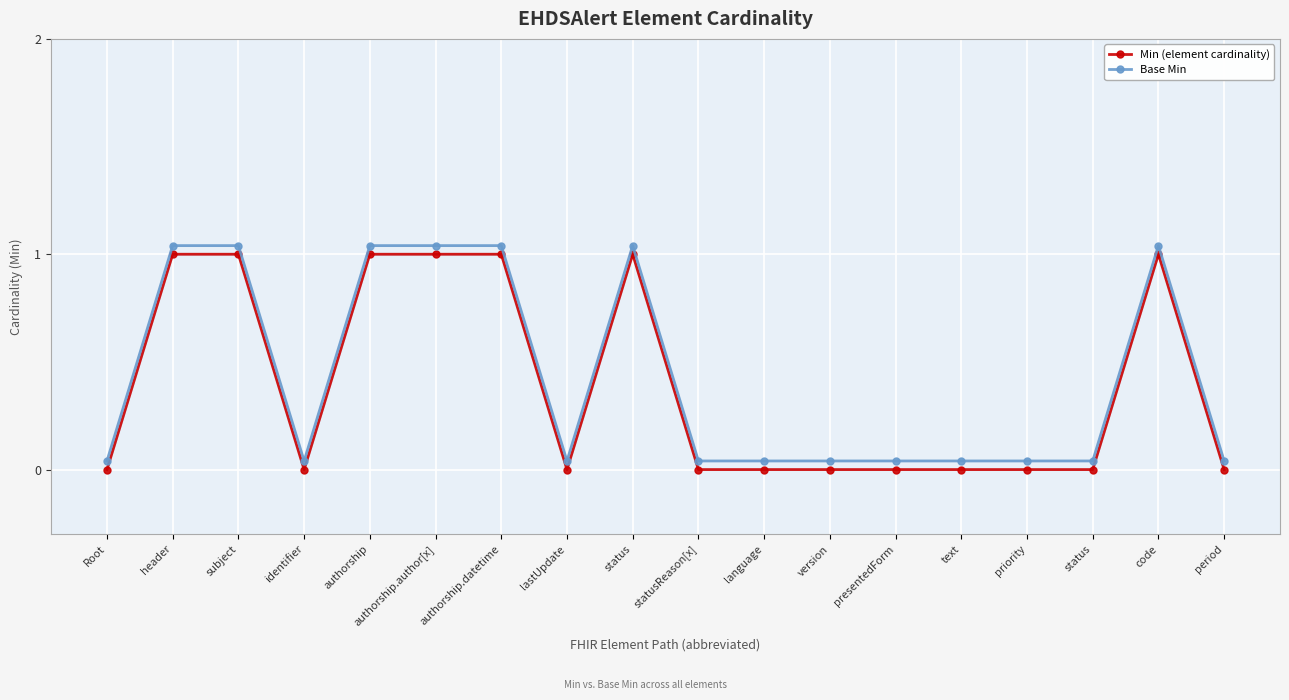

In Base Min, how many points are lower than both neighbors (excluding endpoints)?

2